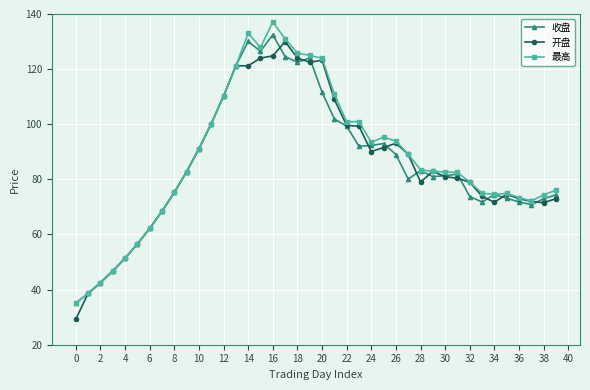

What is the sum of all 开盘 values?

3429.6